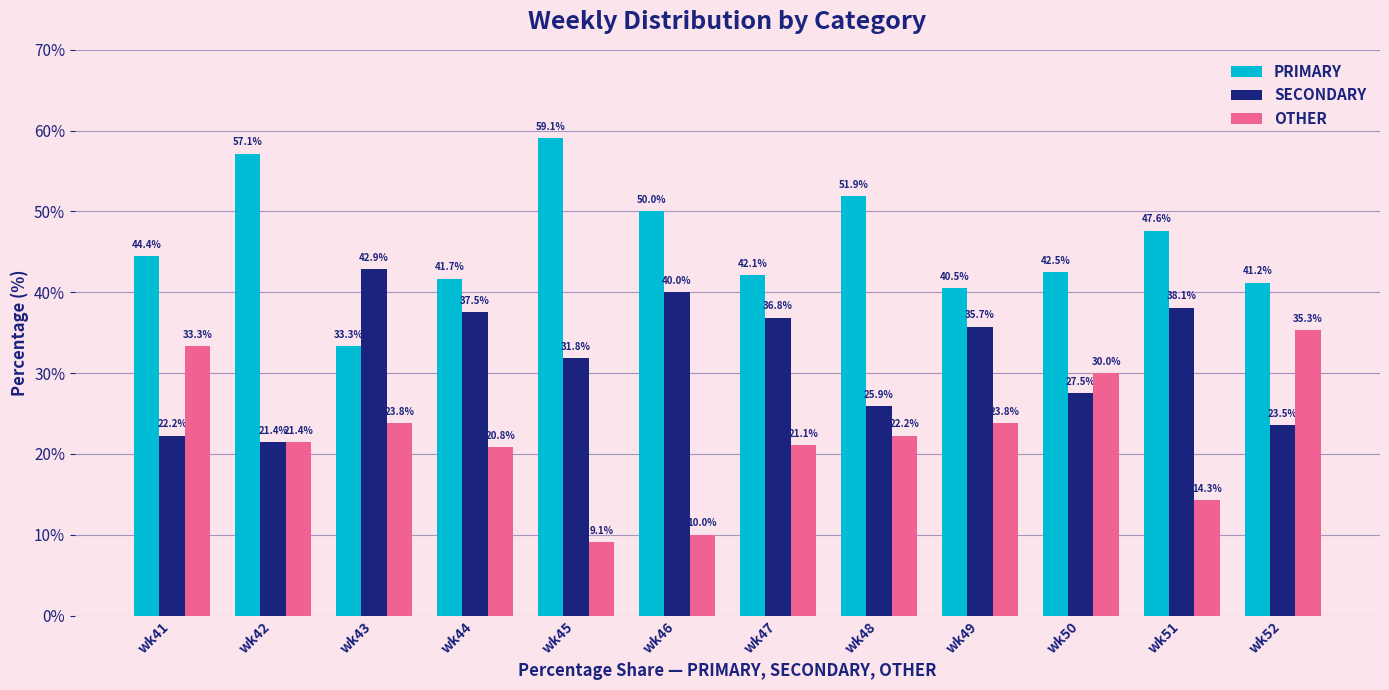

What is the difference between the maximum and minimum values in the OTHER series?

26.2